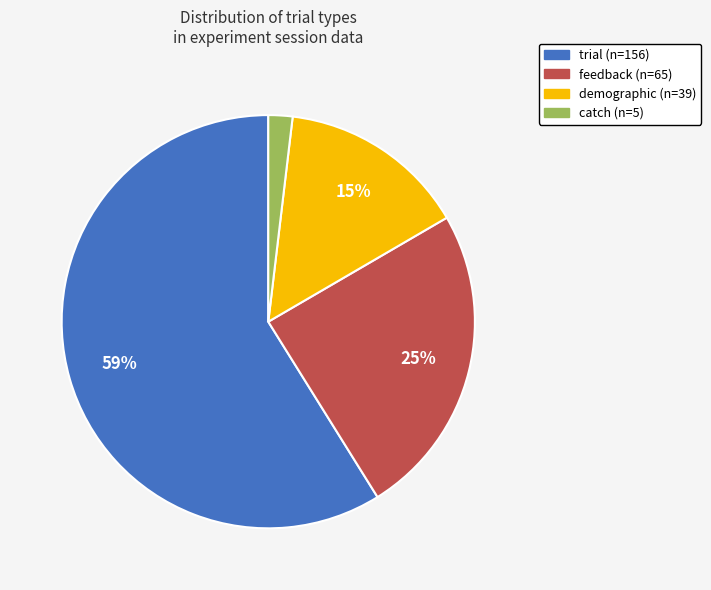

To the nearest percent, what is the difference between the feedback and trial slice percentages?

34%